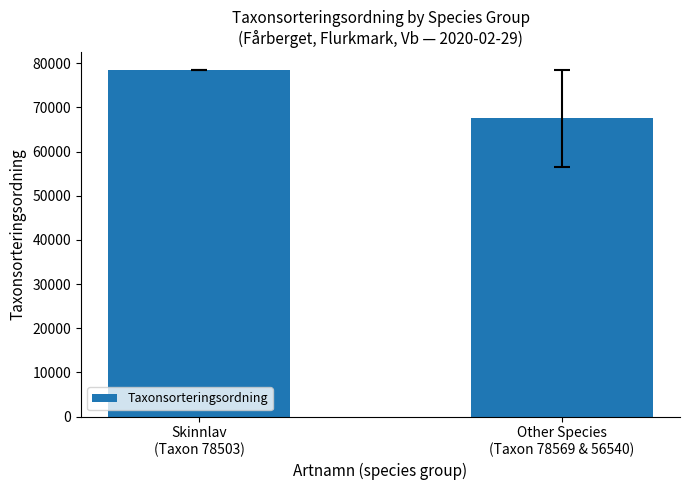

Is it true that the value at Other Species
(Taxon 78569 & 56540) is 109929.1?

False